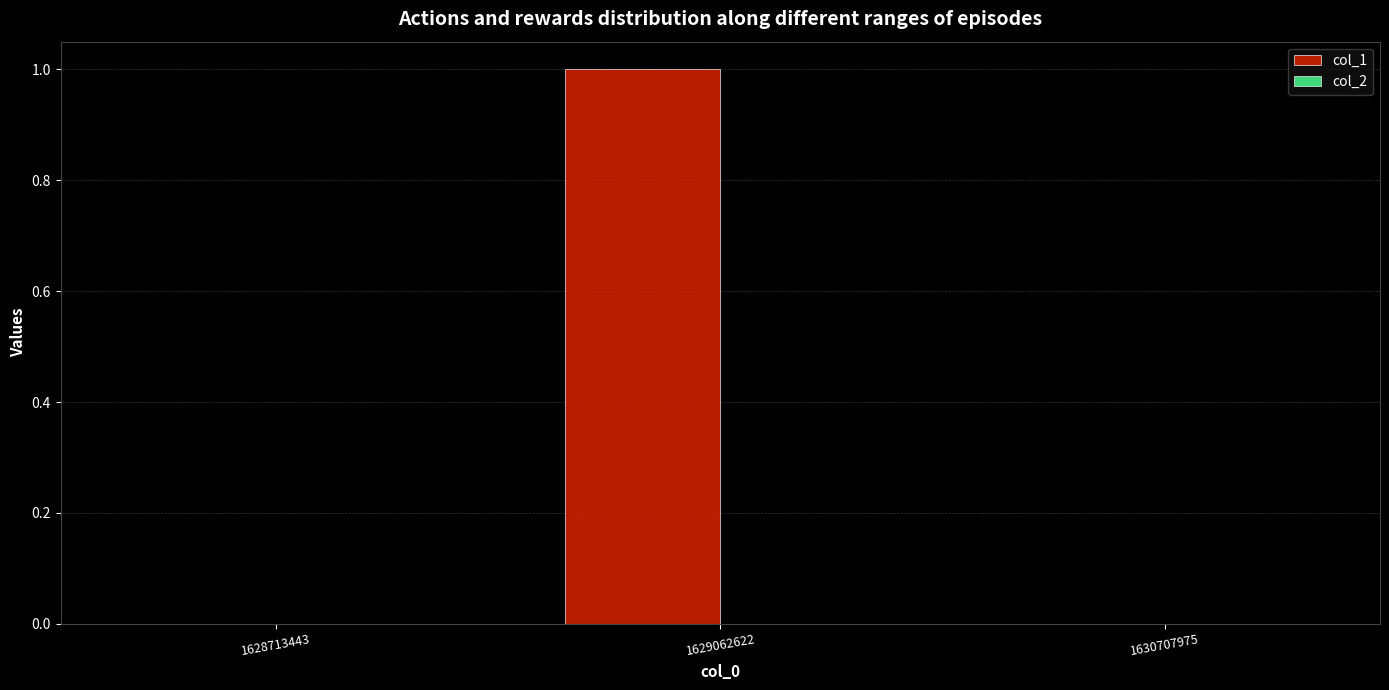

The value at 1629062622 is 1. True or false?

True